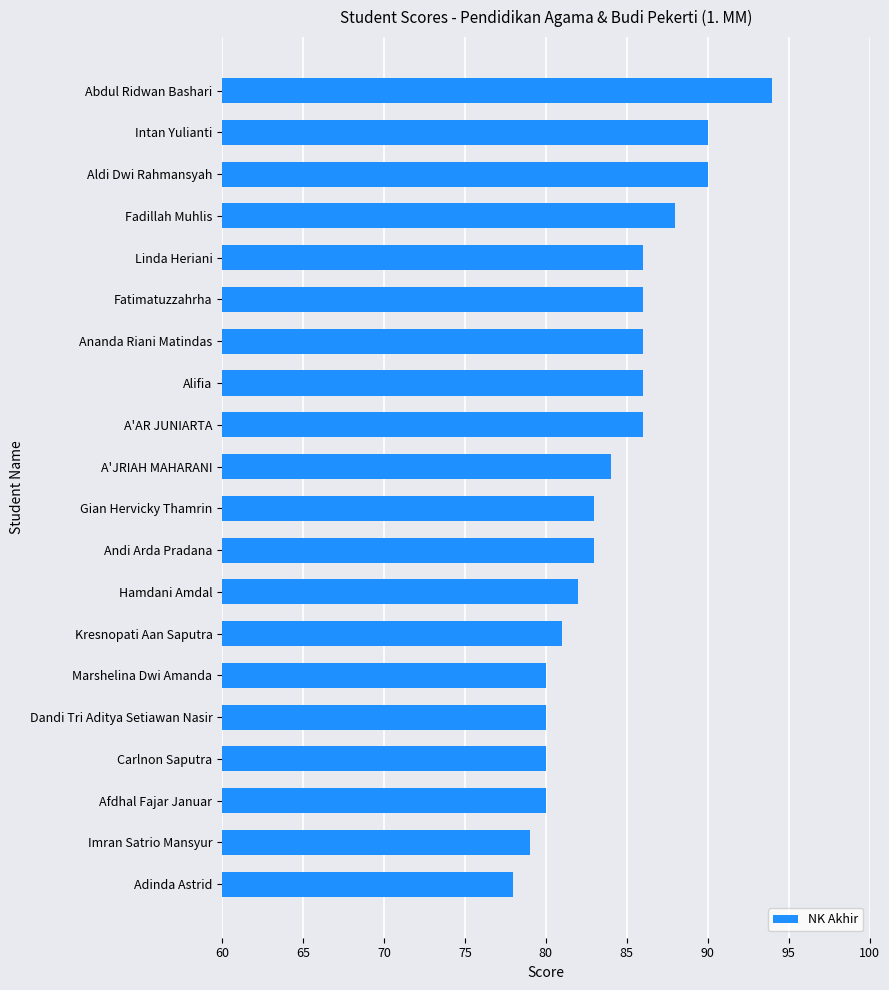

At which category does the chart reach its minimum across all series?

Adinda Astrid